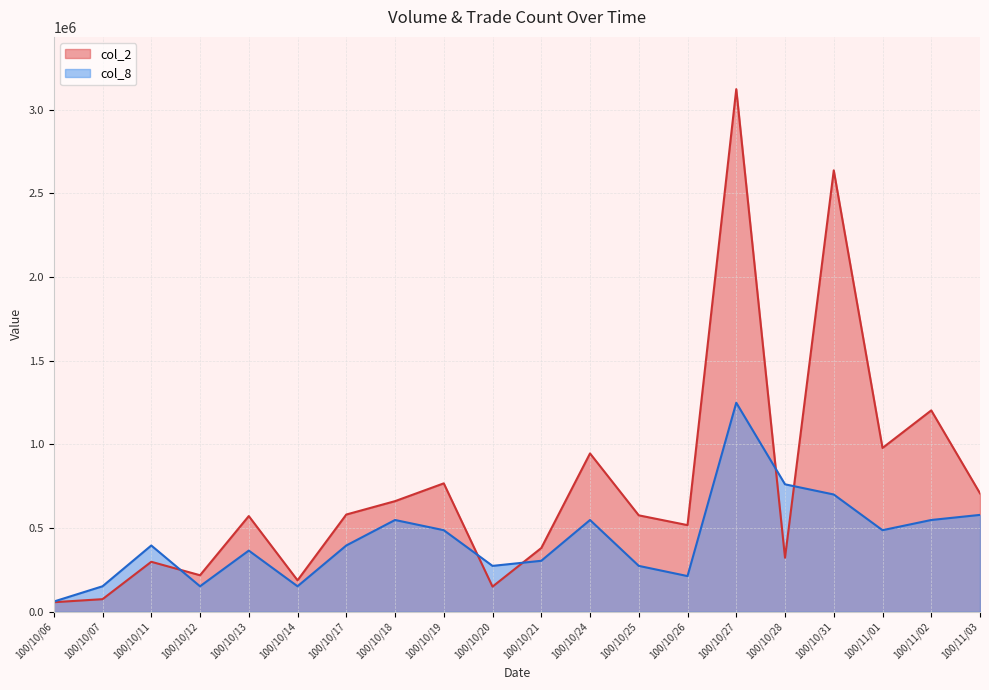

Where is the first local maximum for col_8?

100/10/11